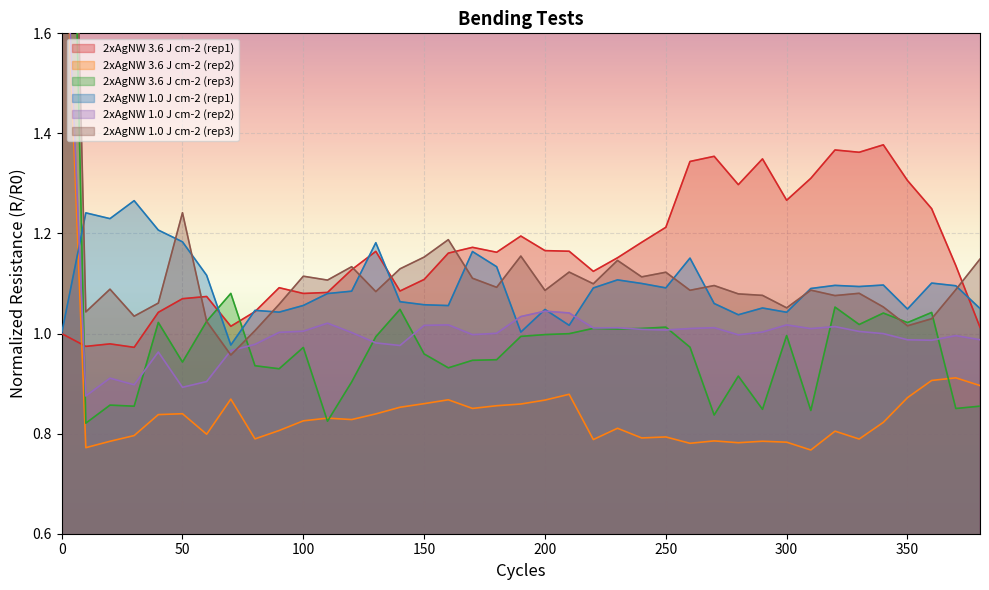

At which category does the chart reach its minimum across all series?

310